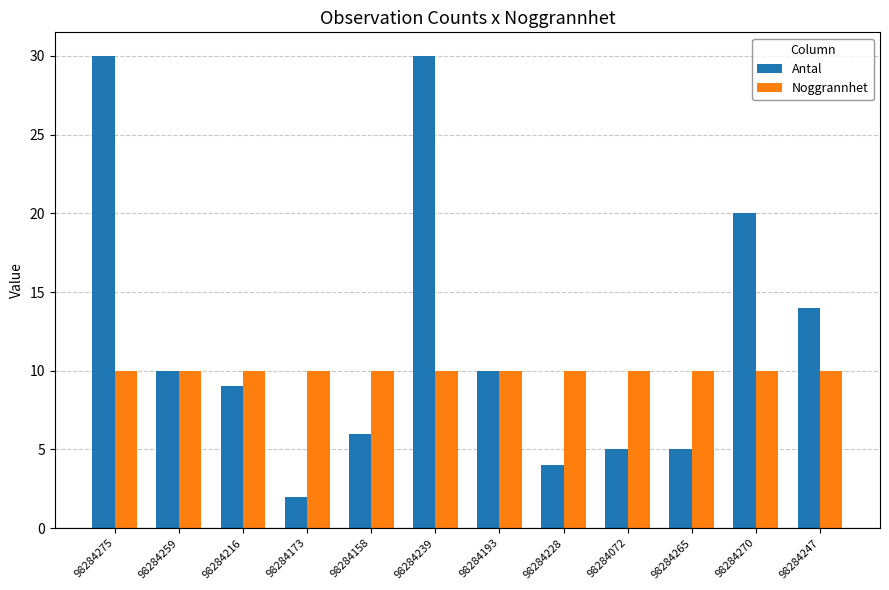

The value of Noggrannhet at 98284275 is 10. True or false?

True